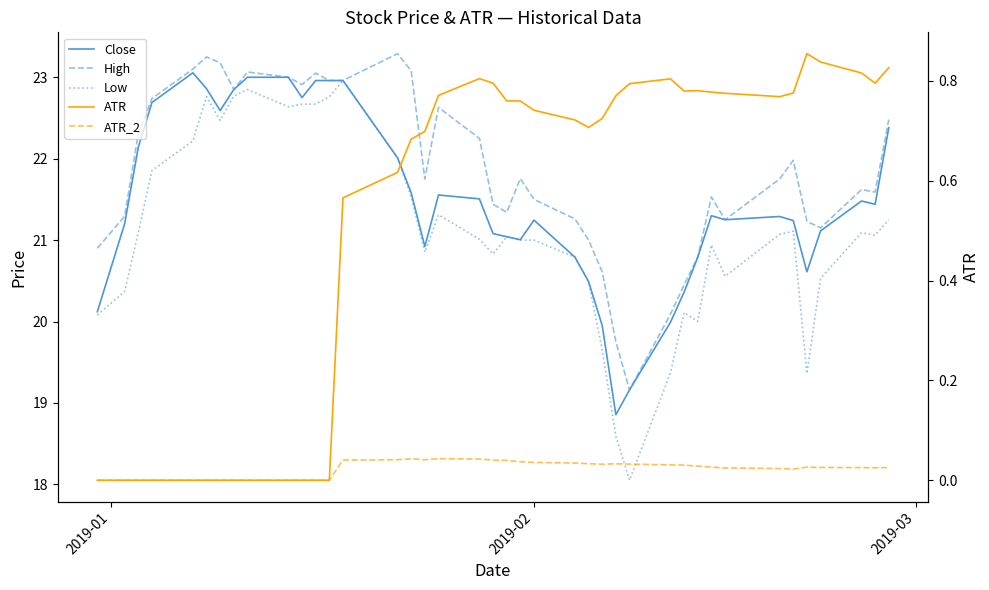

How many interior local valleys does the ATR_2 series have?

4